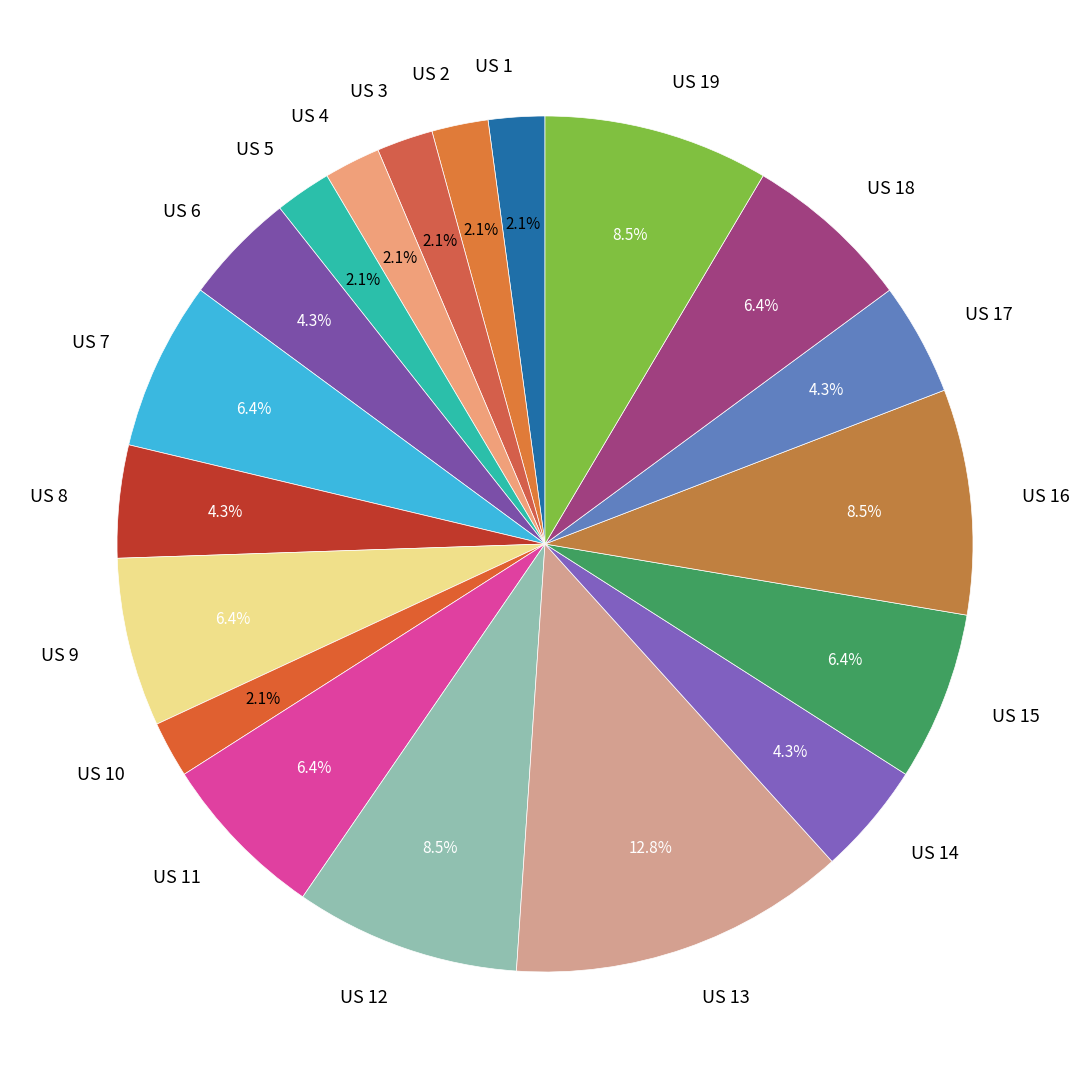

Is it true that US 8 is 4% of the pie?

True